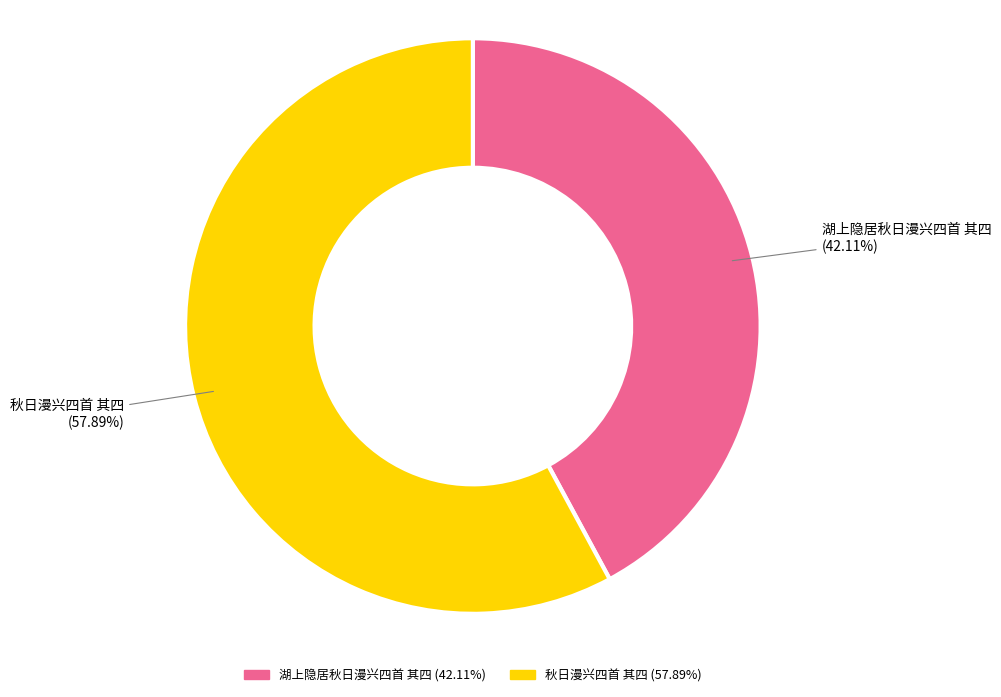

How many segments does this pie chart have?

2